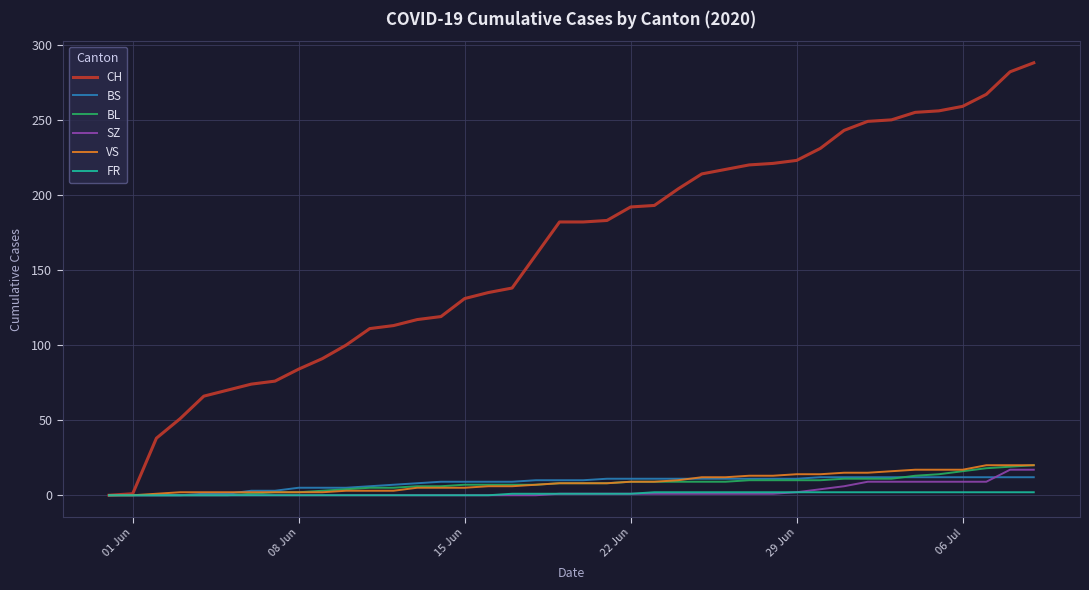

What is the highest value of the BL series?

20